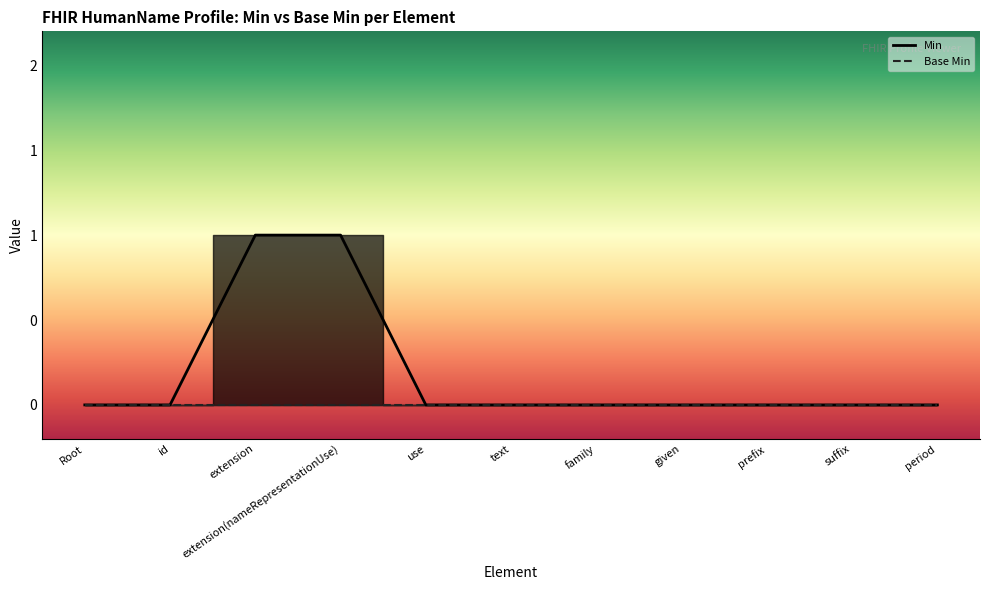

True or false: the data has more than 2 interior local peaks.

False